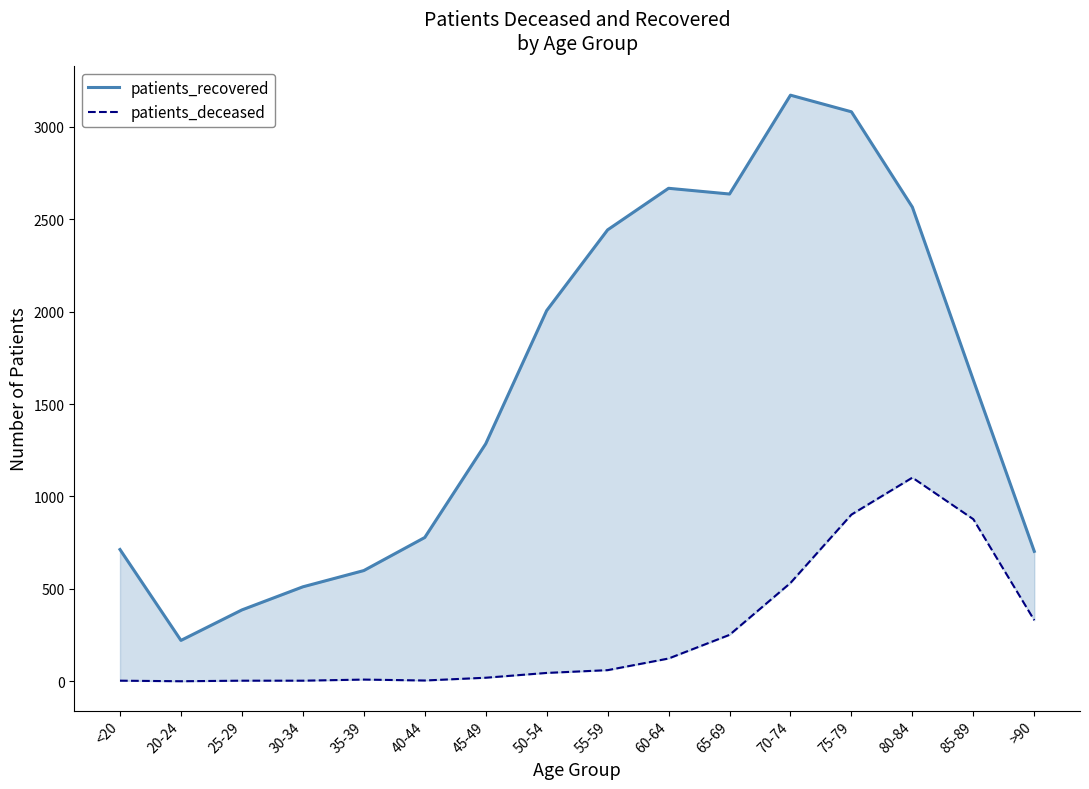

List the series in order of their peak value, highest first.

patients_recovered, patients_deceased